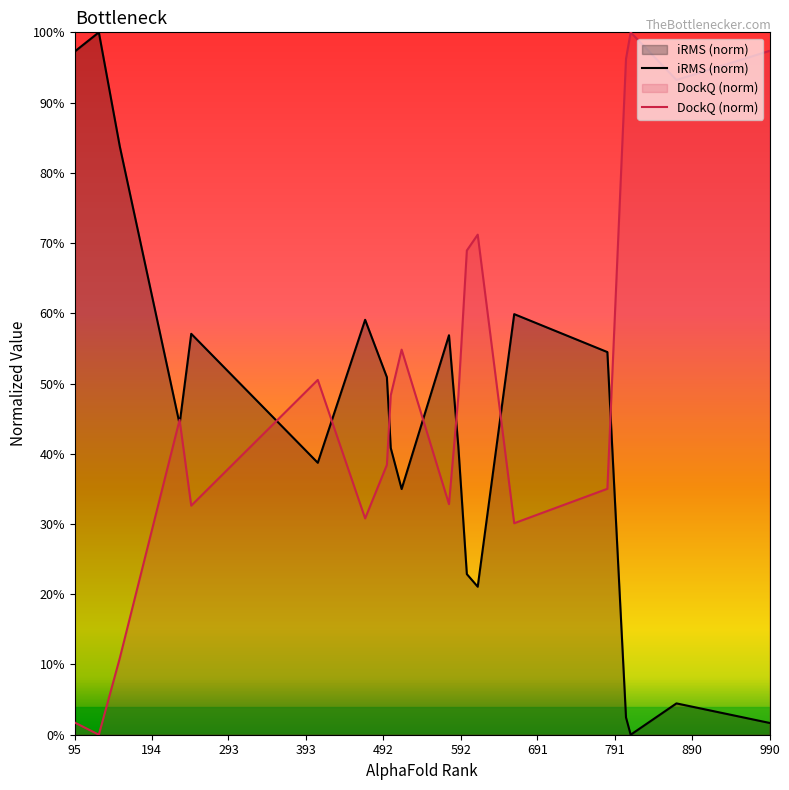

How many positive values does the iRMS (norm) series have?

19